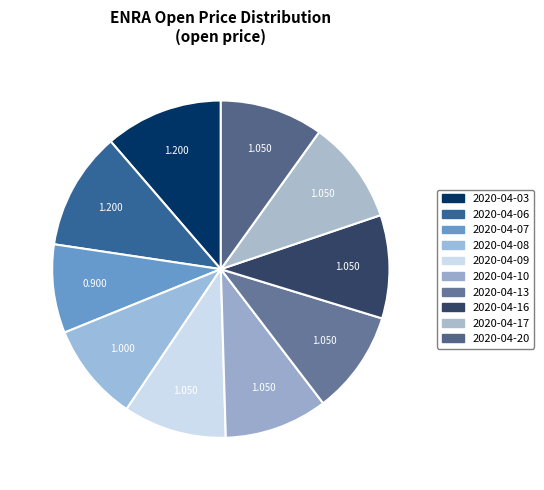

Combined, what portion of the pie is 2020-04-07 and 2020-04-06?

19.8%